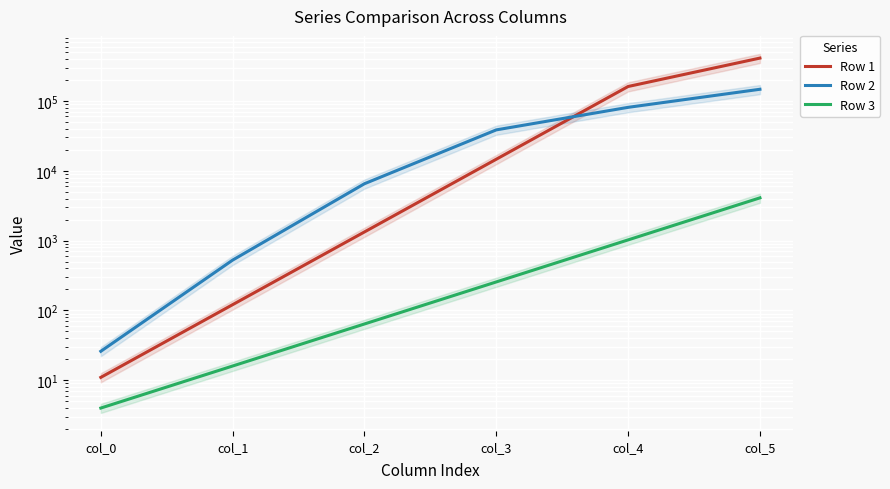

The value of Row 2 at col_1 is 877. True or false?

False